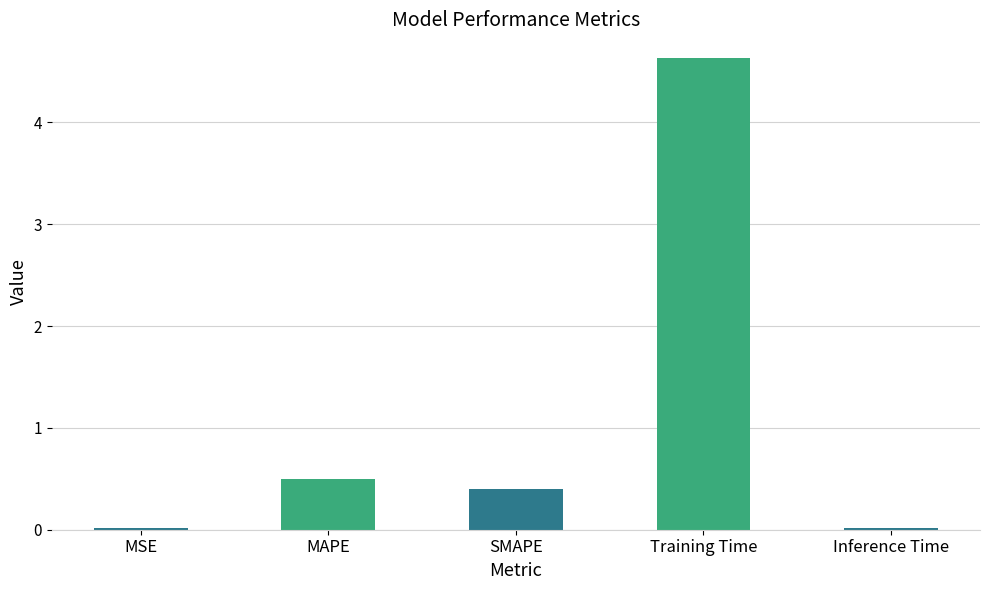

What is the change in value from MAPE to SMAPE?

-0.1